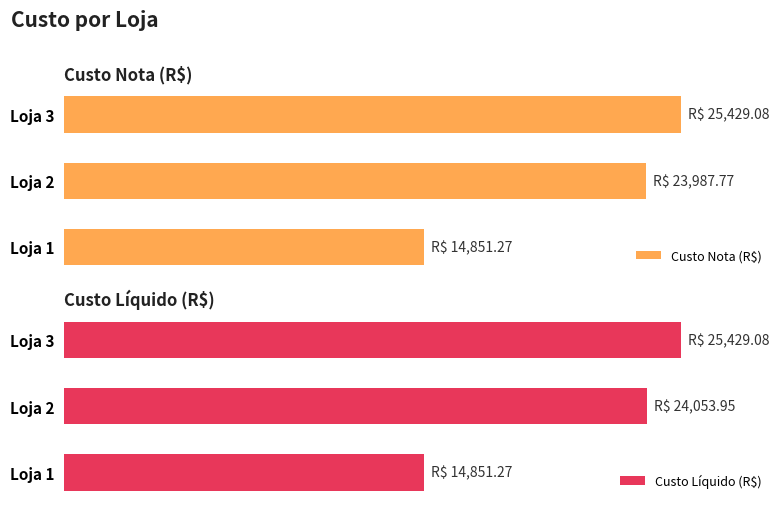

At how many categories does at least one series exceed 20386?

2